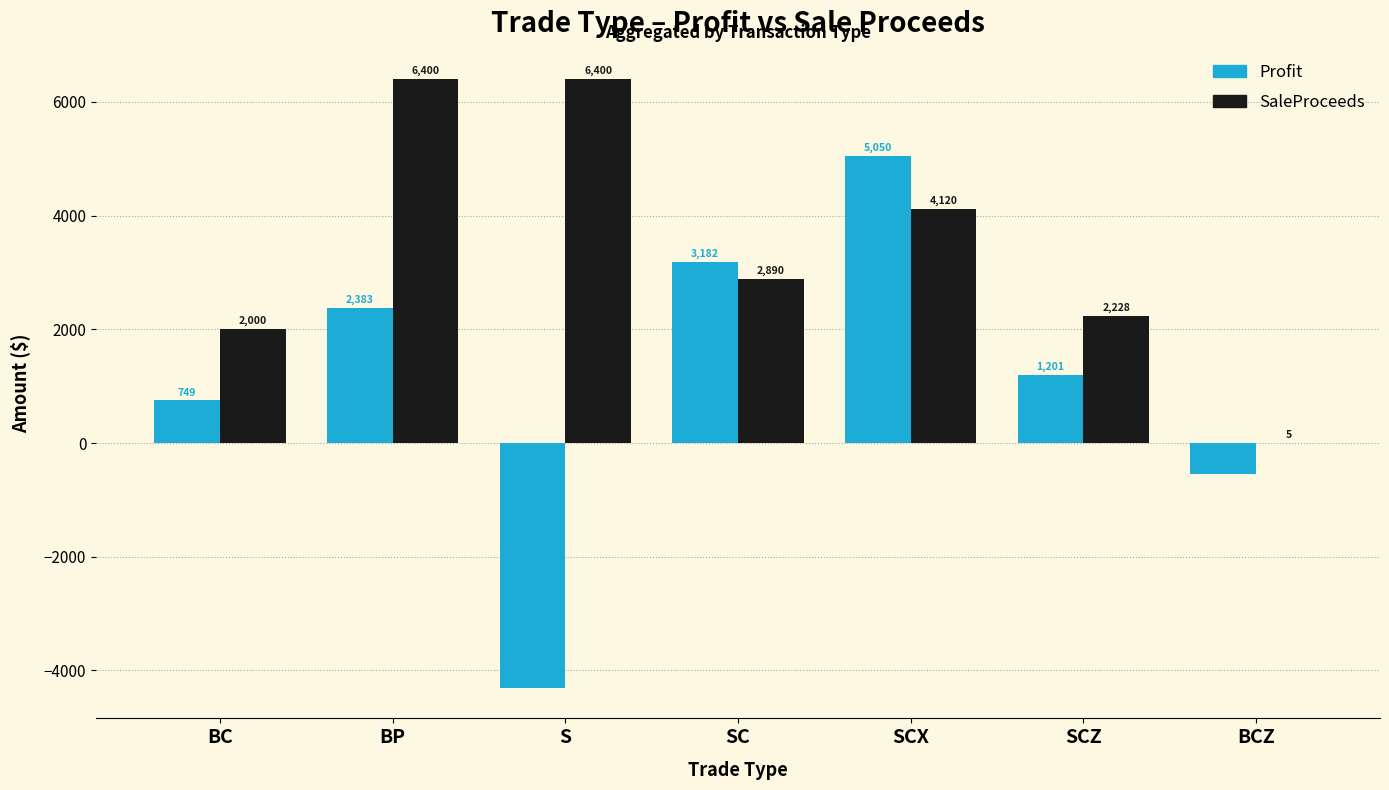

The value of Profit at BC is 749.1. True or false?

True